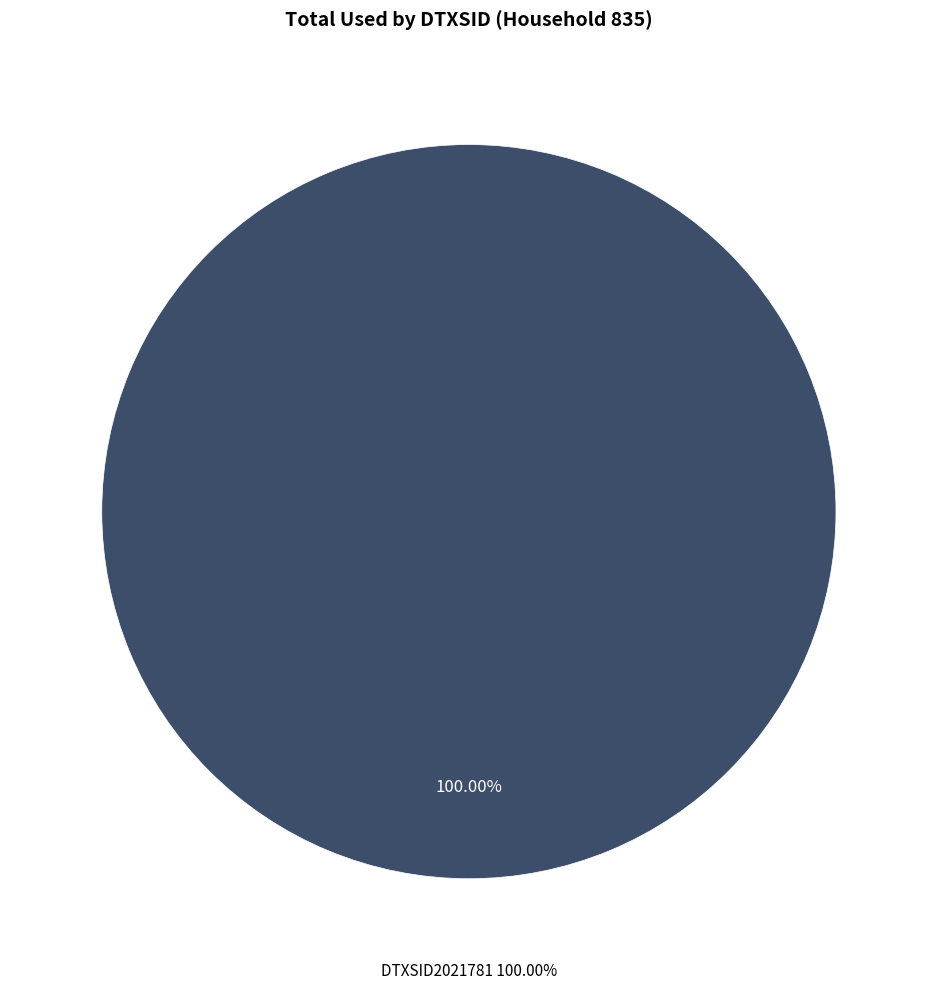

What is the total percentage of DTXSID8020913 and DTXSID2021781?

100.0%